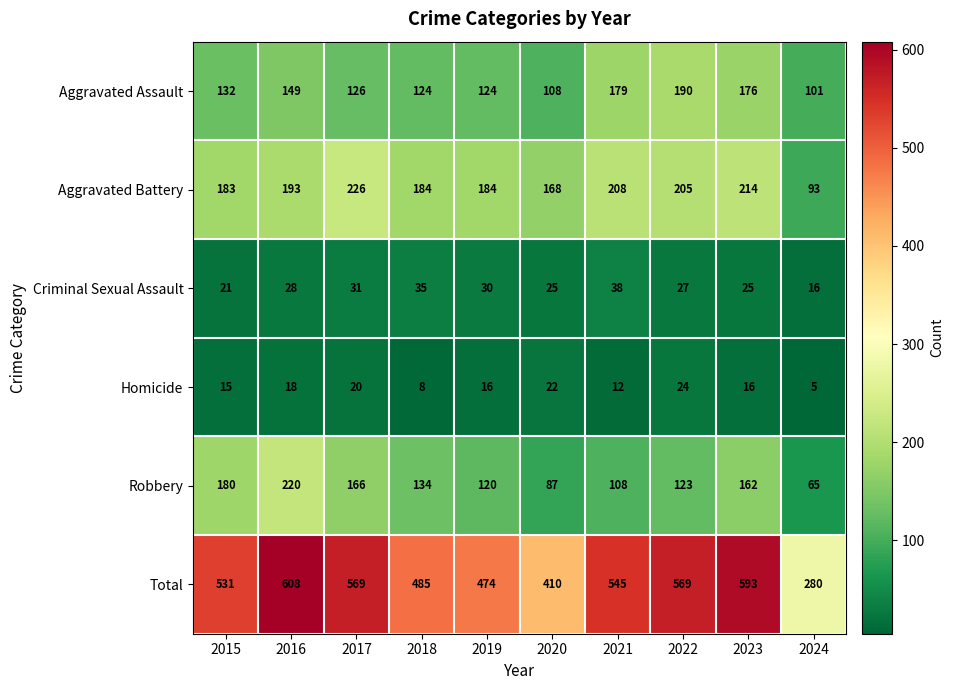

Which category has the highest value across all series?

2016